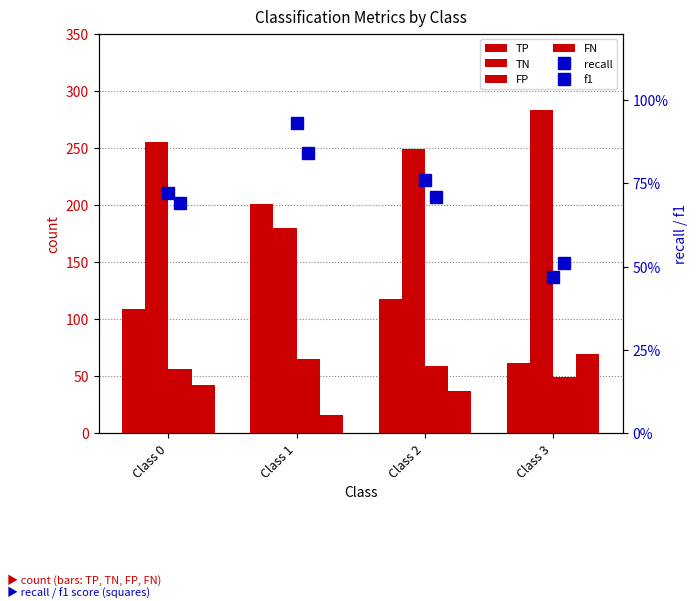

What is the maximum value for FP?

65.0